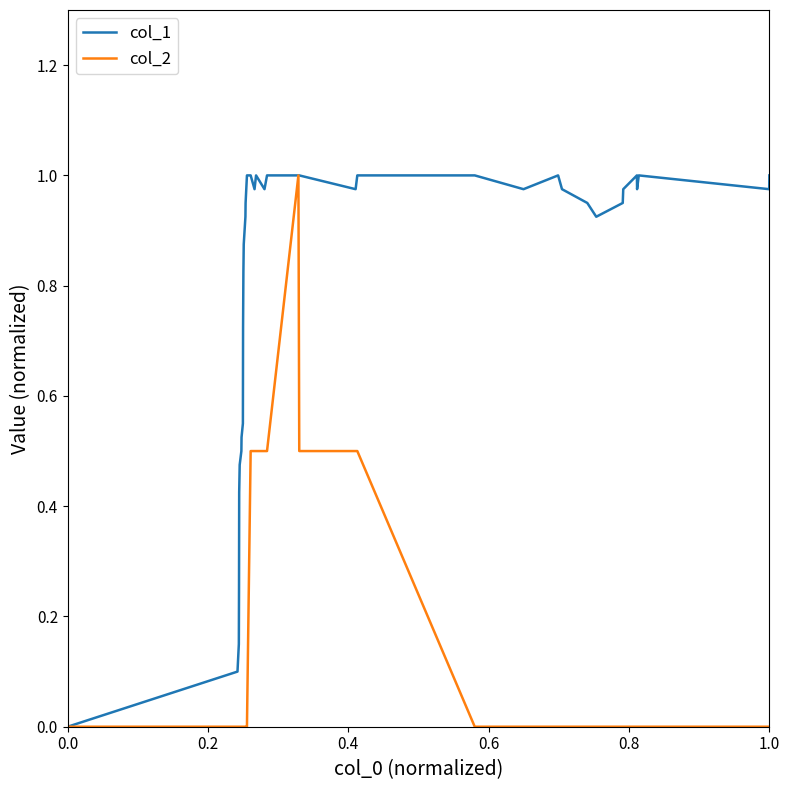

Which series has the largest total across all categories?

col_1